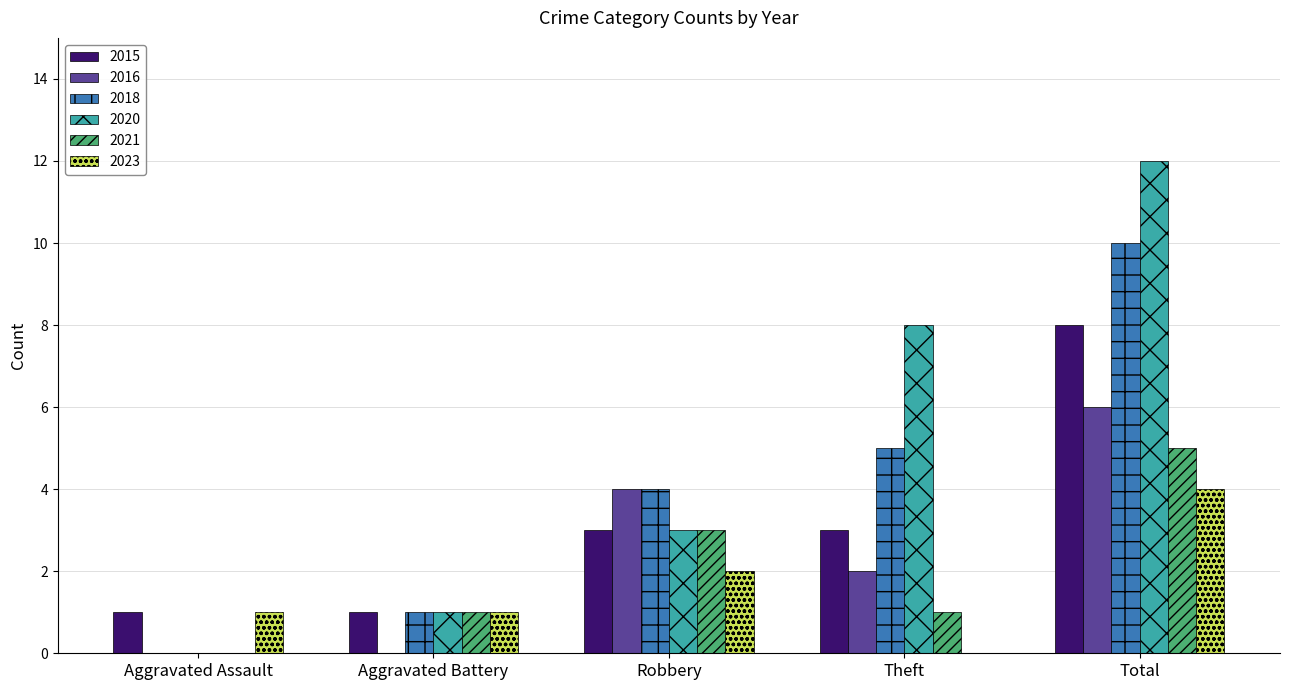

Is the value of 2015 at Aggravated Battery greater than the value of 2016 at Total?

No